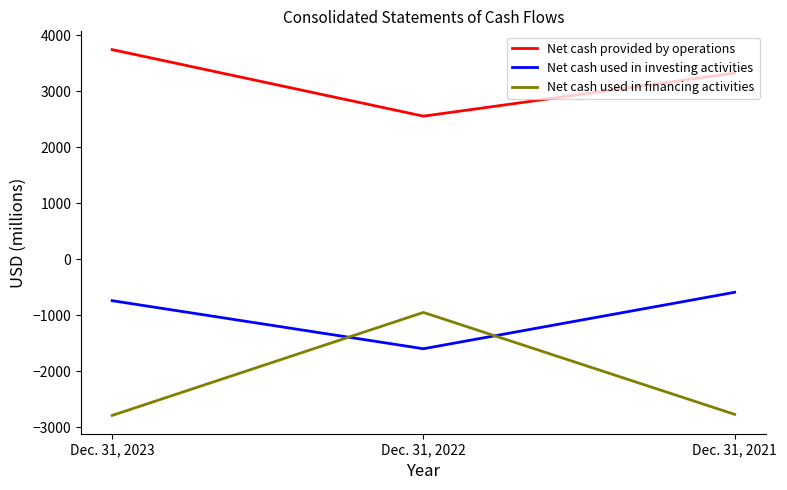

What is the difference between the second highest and minimum values in the Net cash used in investing activities series?

859